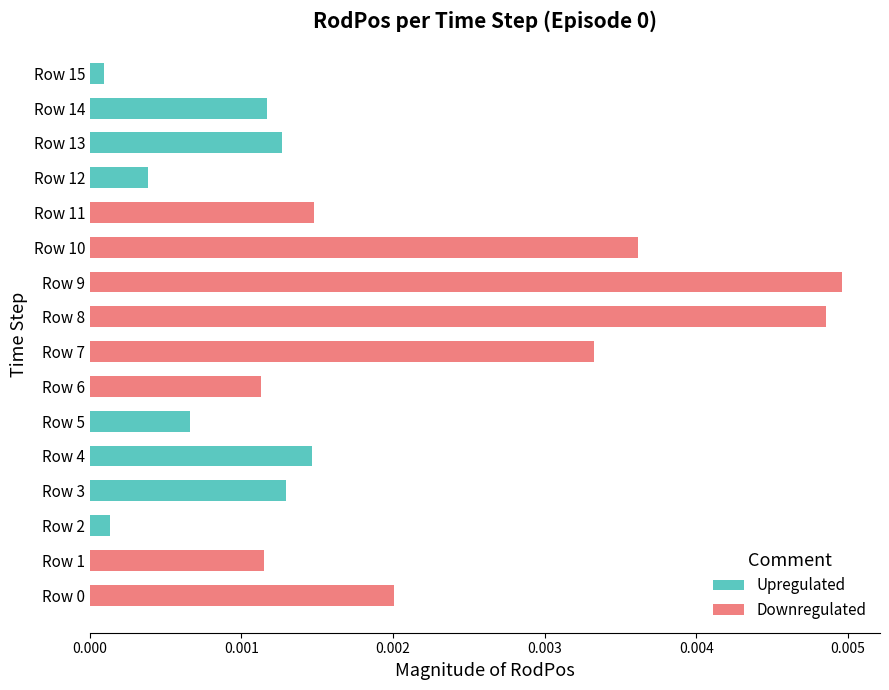

What position from the right is 0.003?

13